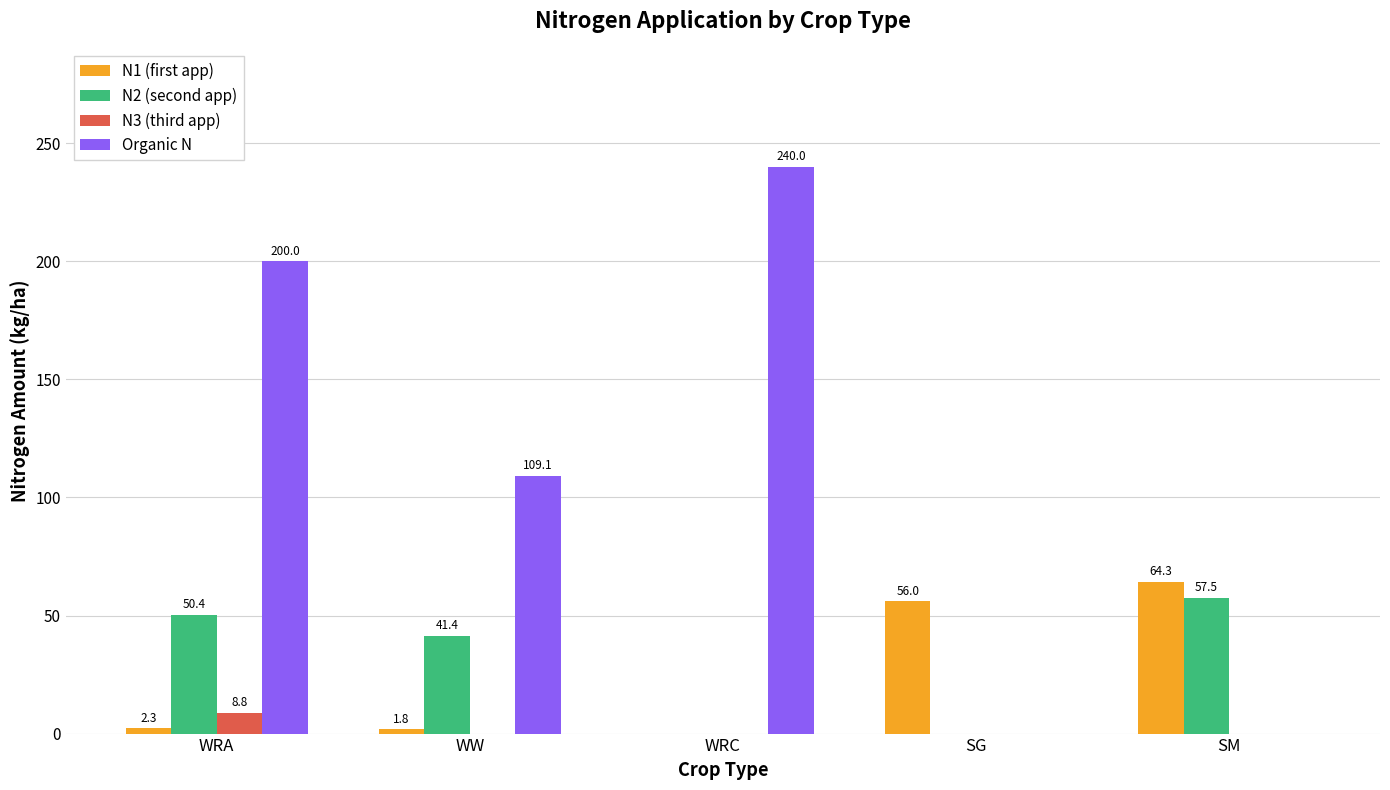

What are all the series names shown in the legend?

N1 (first app), N2 (second app), N3 (third app), Organic N